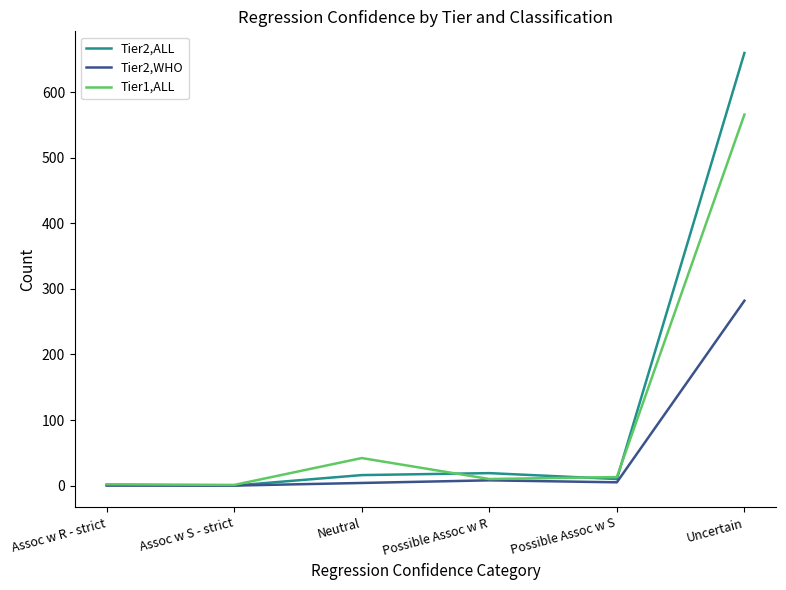

Which series has the widest spread of values?

Tier2,ALL